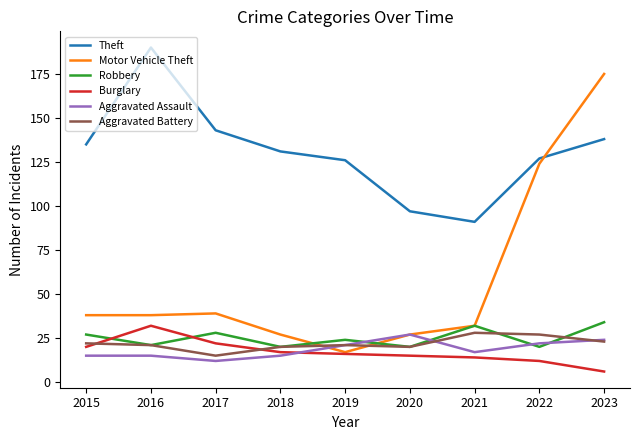

At which category does the chart reach its minimum across all series?

2023